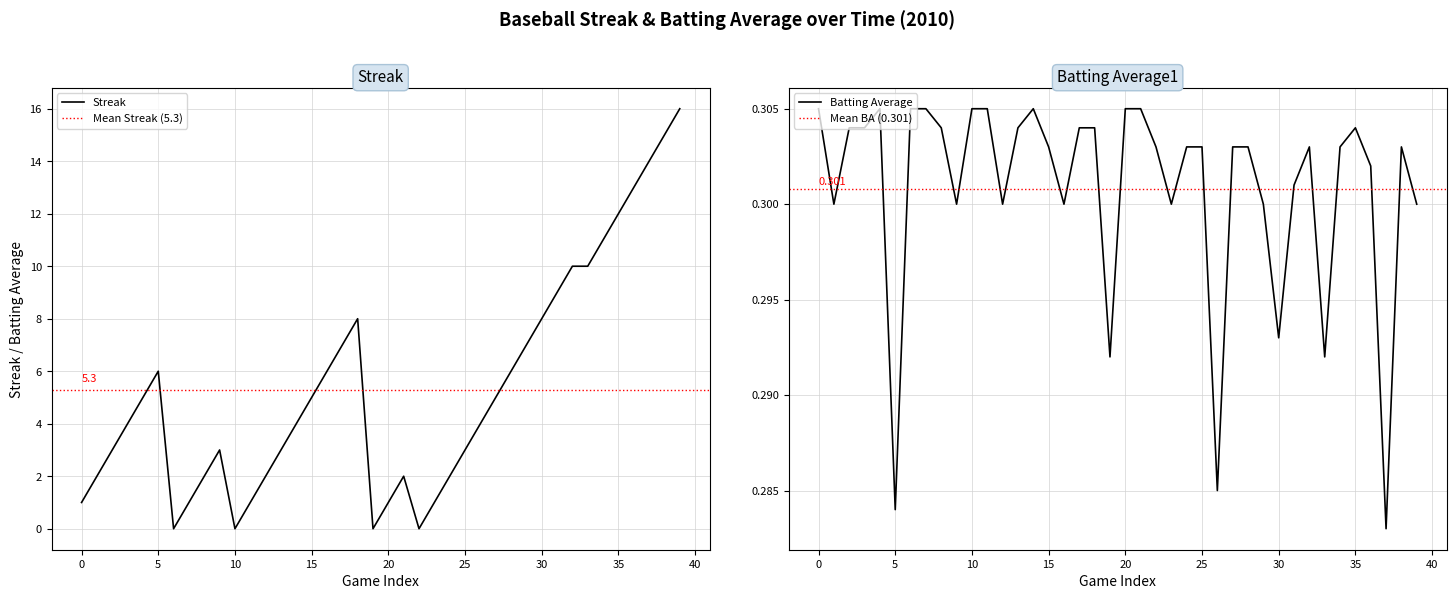

List the series in order of their overall mean, lowest first.

batting_avg, streak